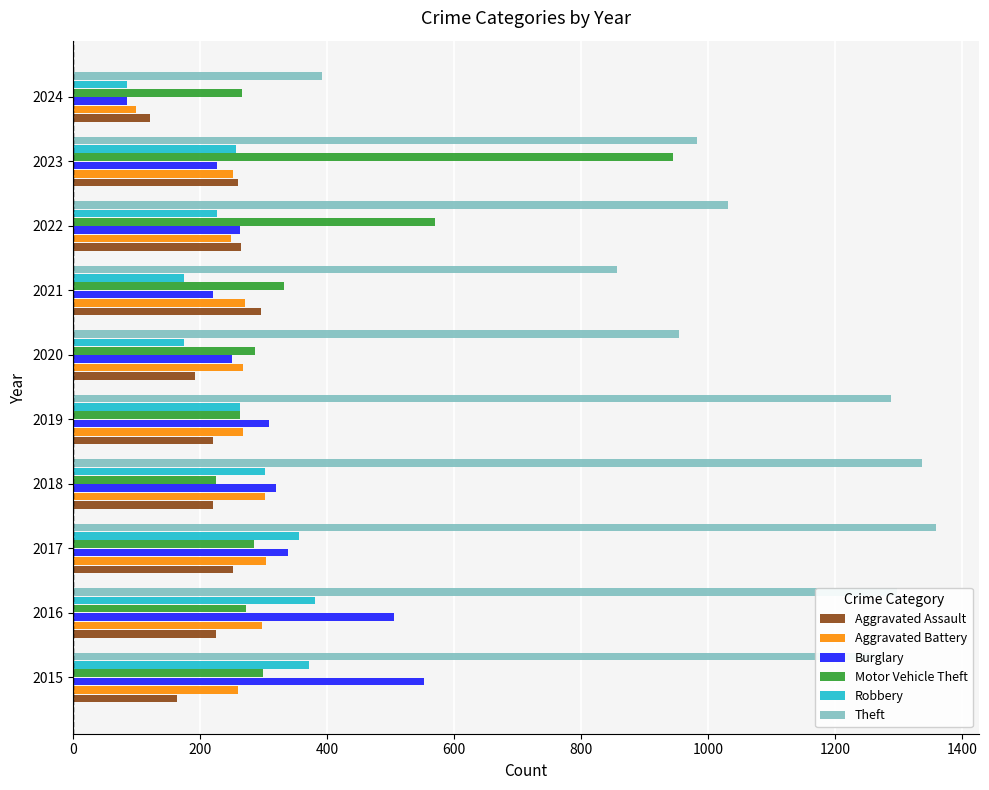

At which label is Motor Vehicle Theft closest to 585?

2022